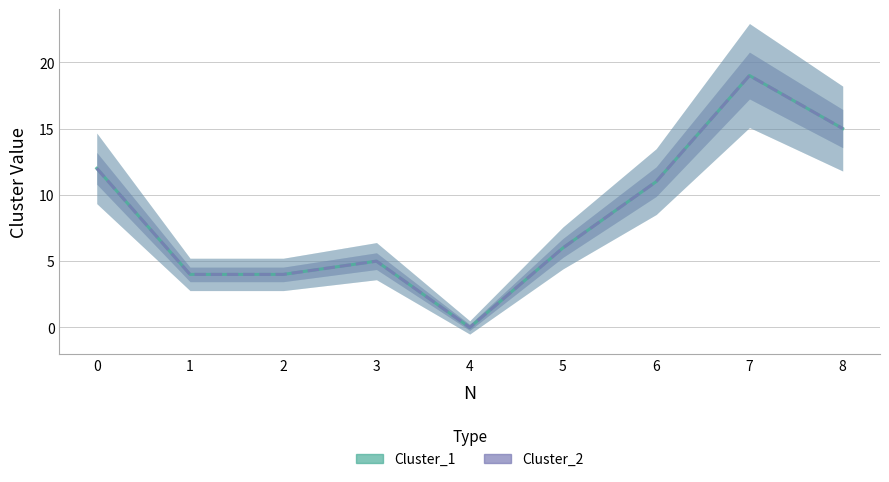

What is the value of the Cluster_1 point at the 3rd from the left?

4